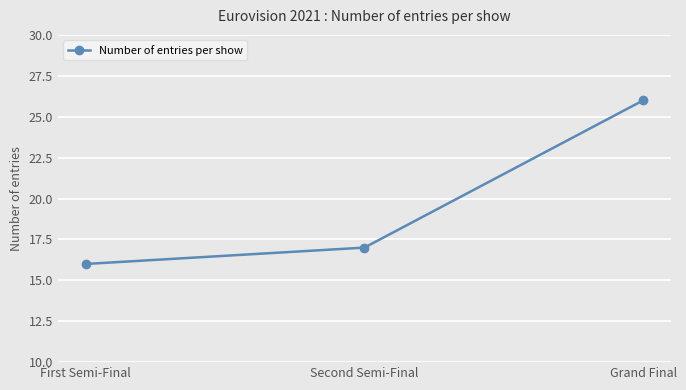

The value at Second Semi-Final is 25. True or false?

False